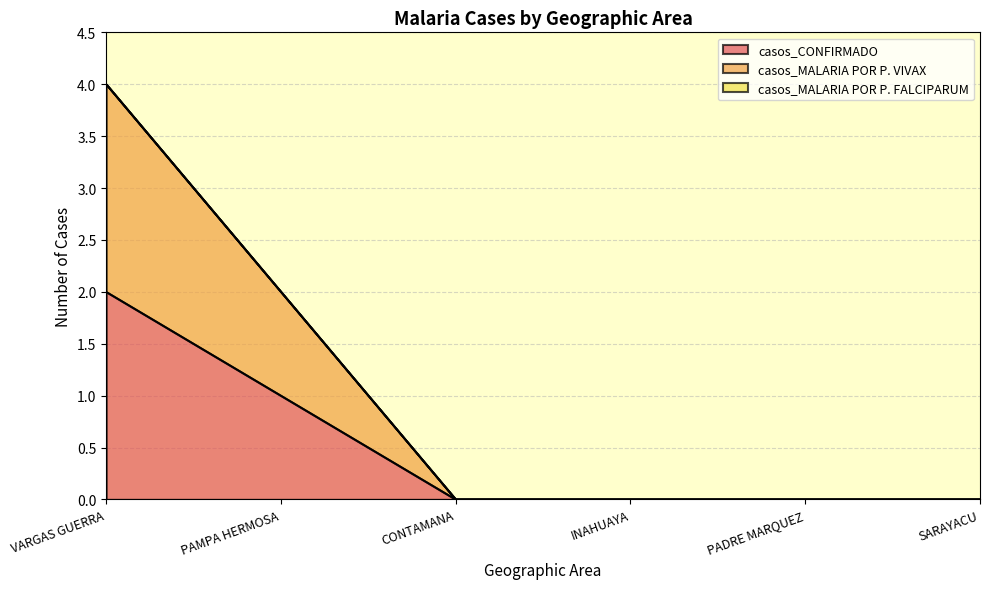

How many lines are shown in the chart?

3